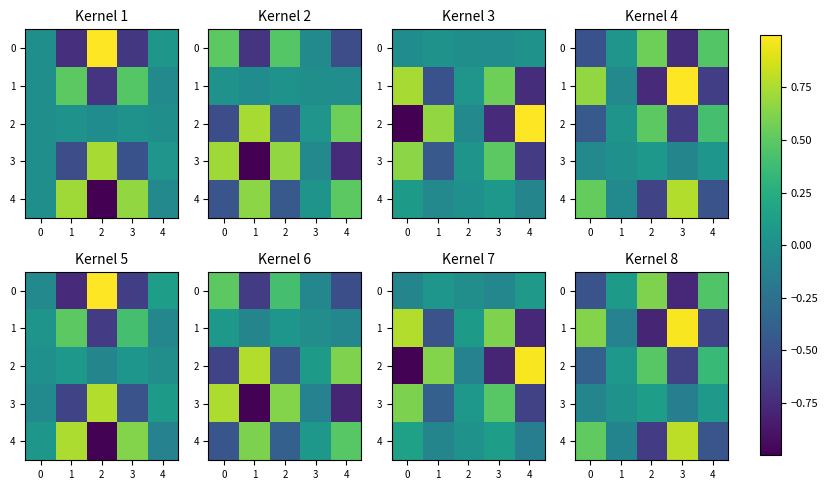

Which series has the largest total across all categories?

1